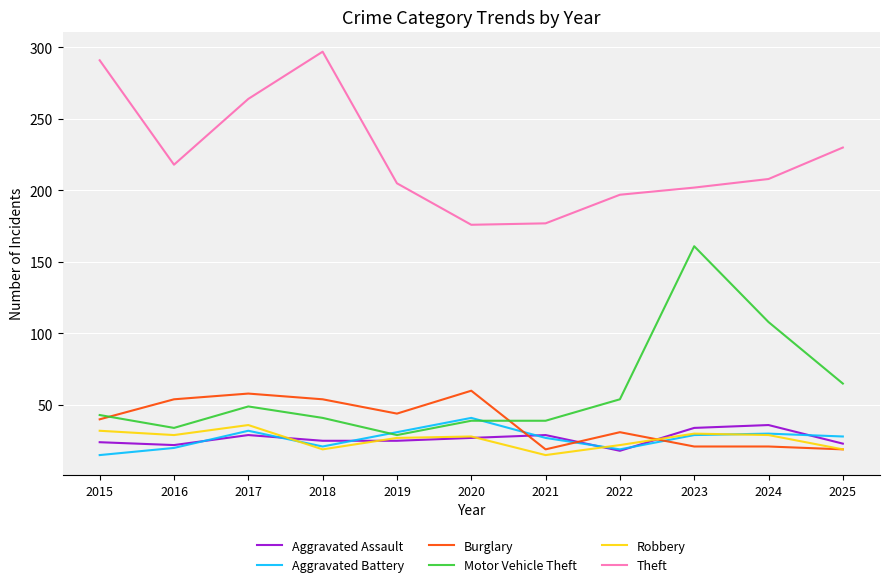

What is the difference between the second highest and second lowest values in the Burglary series?

39